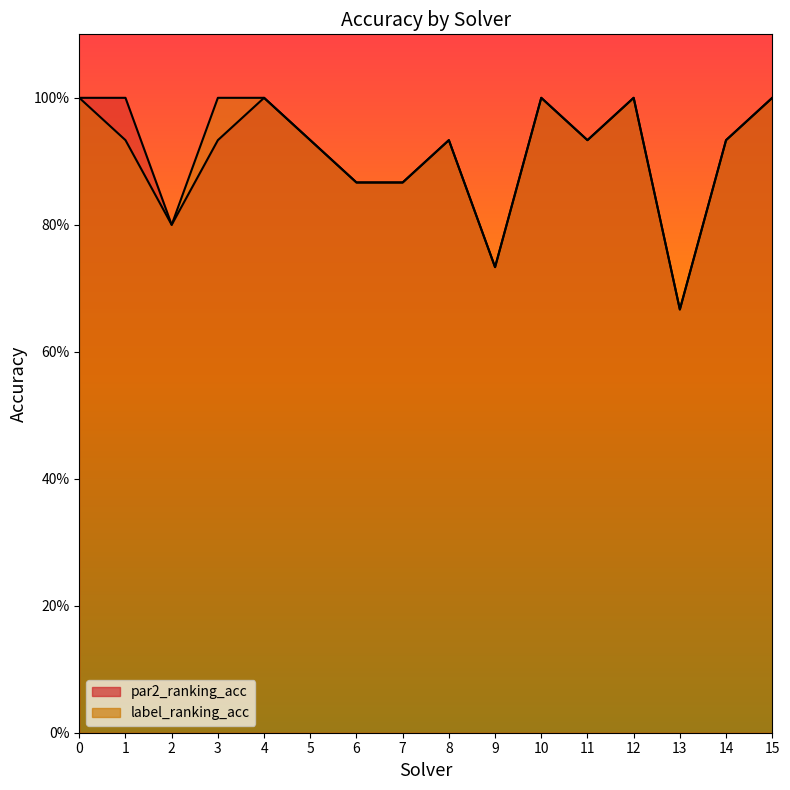

Does the chart have visible grid lines?

No